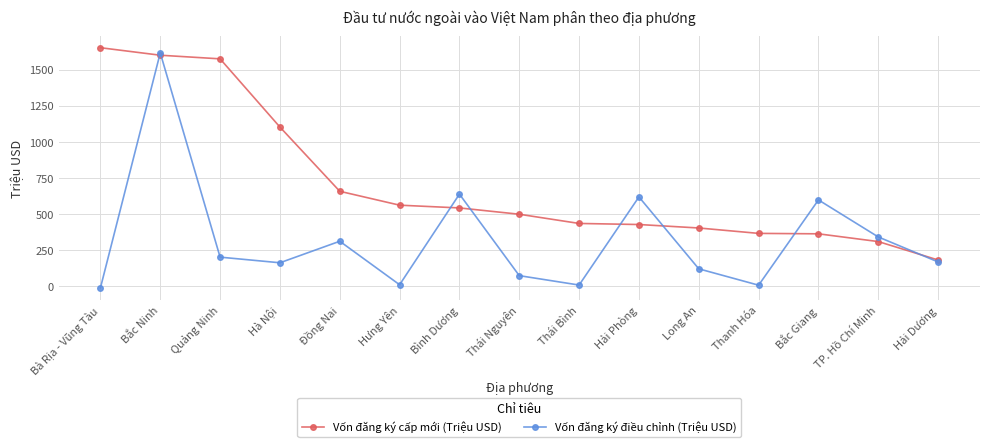

What is the difference between the highest and lowest values at Hà Nội?

938.7